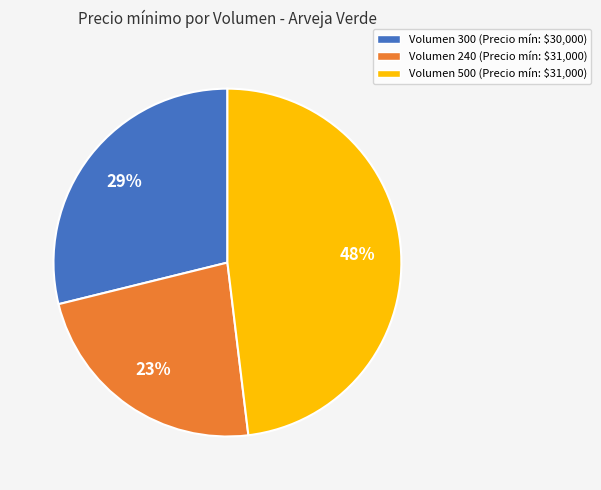

The Volumen 500 (Precio mín: $31,000) slice represents 48% of the pie. True or false?

True